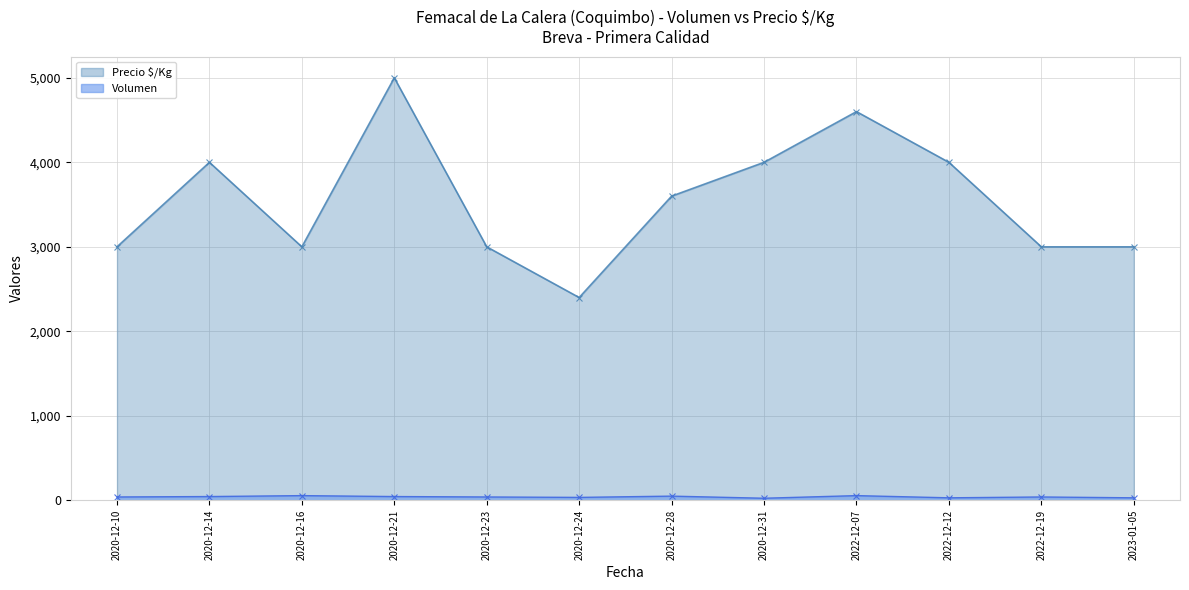

Read the Precio $/Kg value at 2020-12-24, to the nearest 10.

2400